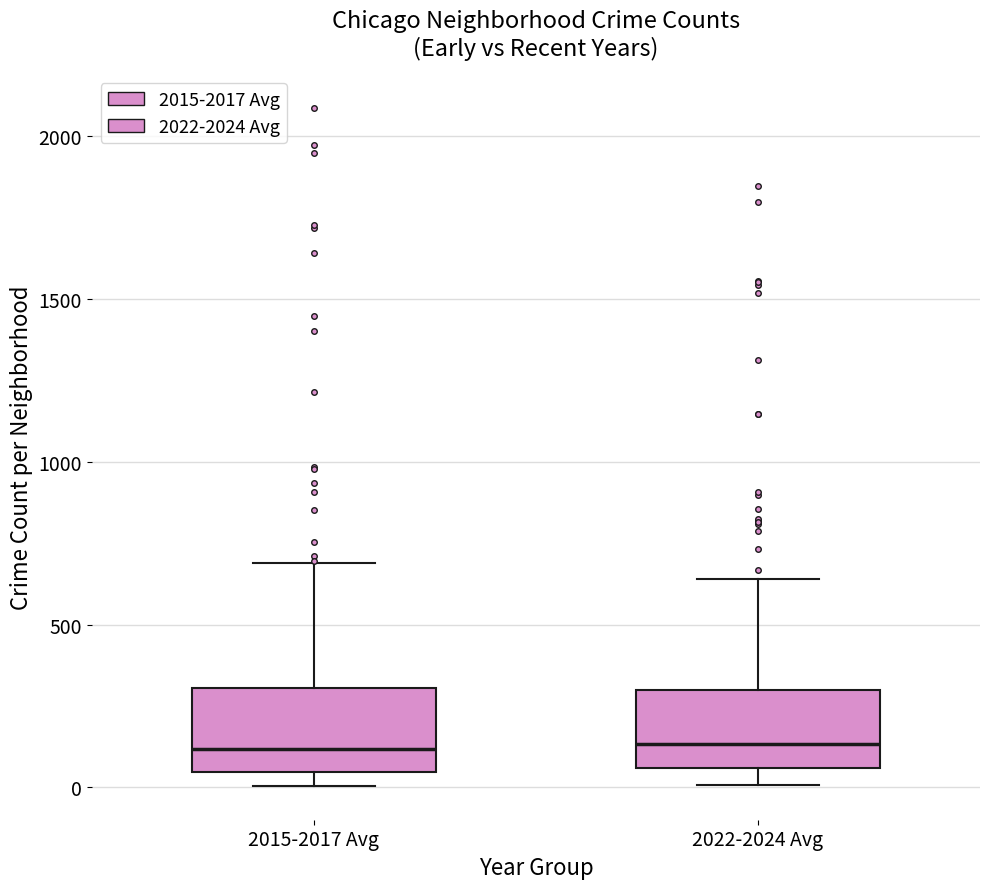

Reading left to right, read every box against the y-axis: the position of its median line, the range the box covers, and the ends of its whiskers. The values are not printed on the chart, so give them approximately, as read against the axis.

2015-2017 Avg: median 100, box 50 to 300, whiskers 0 to 700
2022-2024 Avg: median 150, box 50 to 300, whiskers 0 to 650